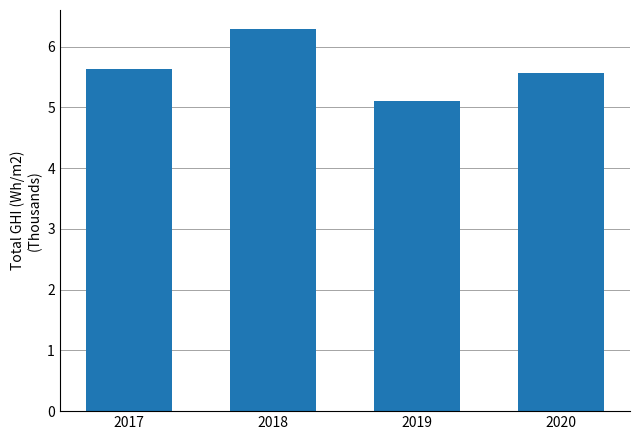

What is the average value?

5.6